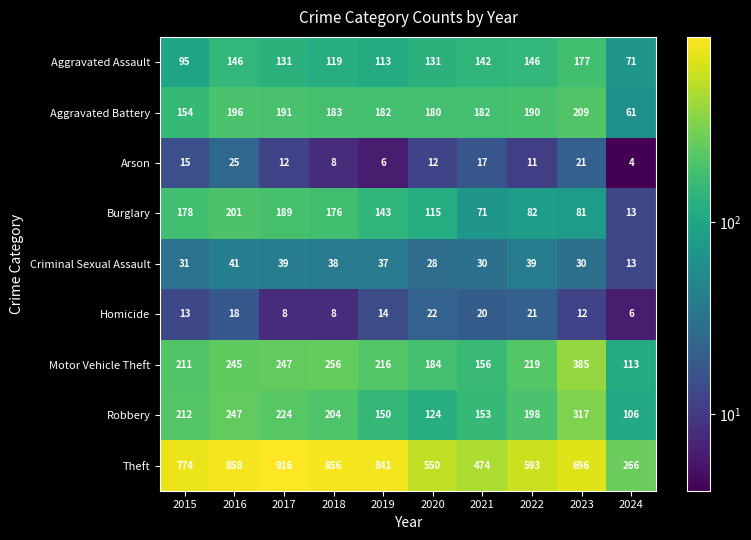

What is the maximum value for Criminal Sexual Assault?

41